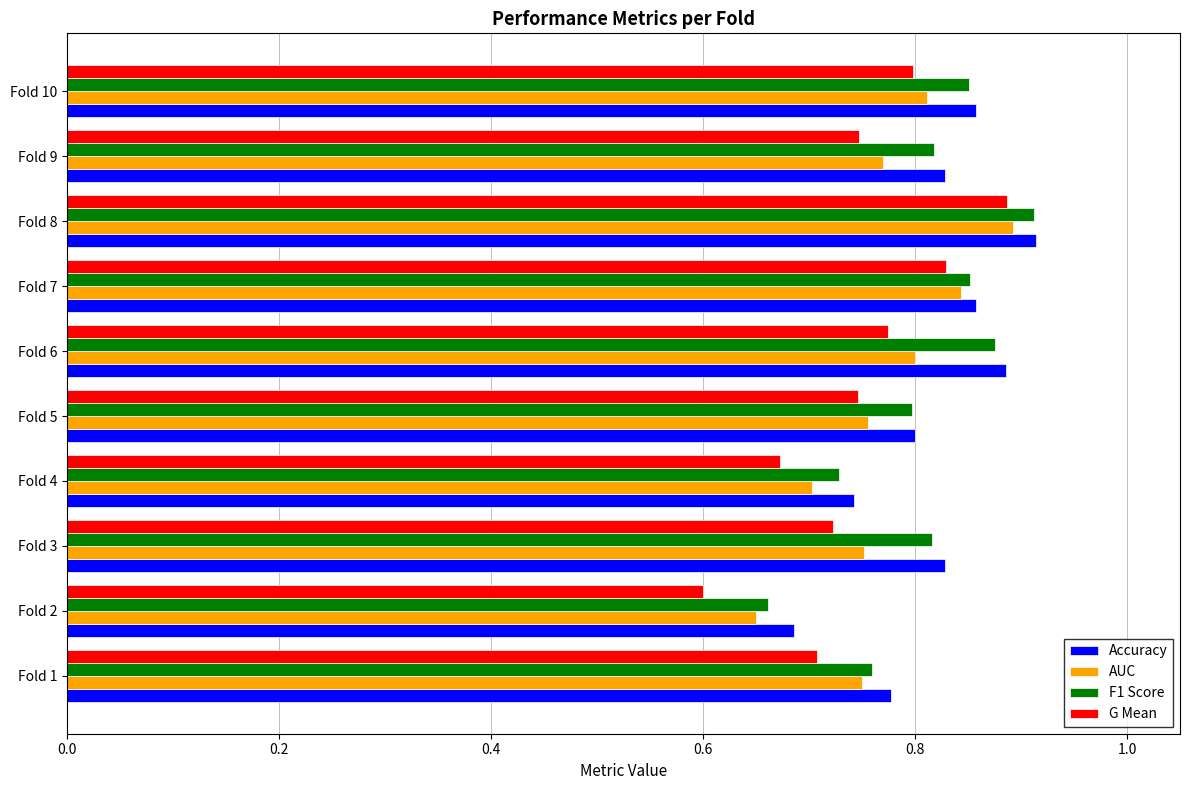

Is it true that F1 Score equals 0.8 at Fold 1?

True